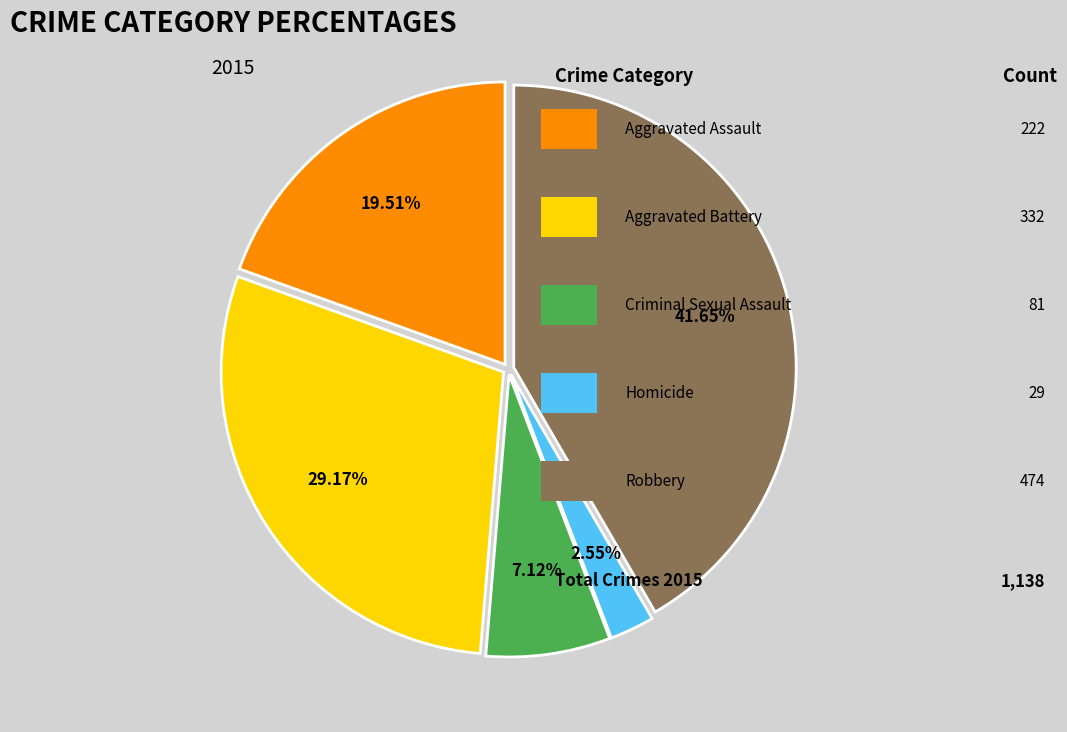

Does any single category account for the majority?

No